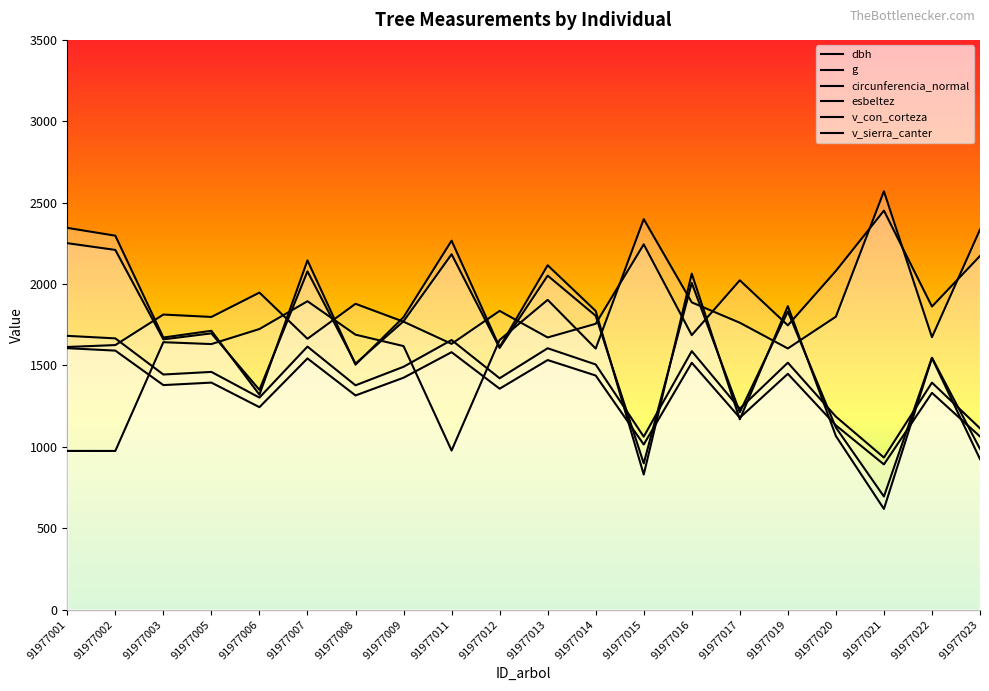

Is it true that v_sierra_canter equals 3563.7 at 91977023?

False